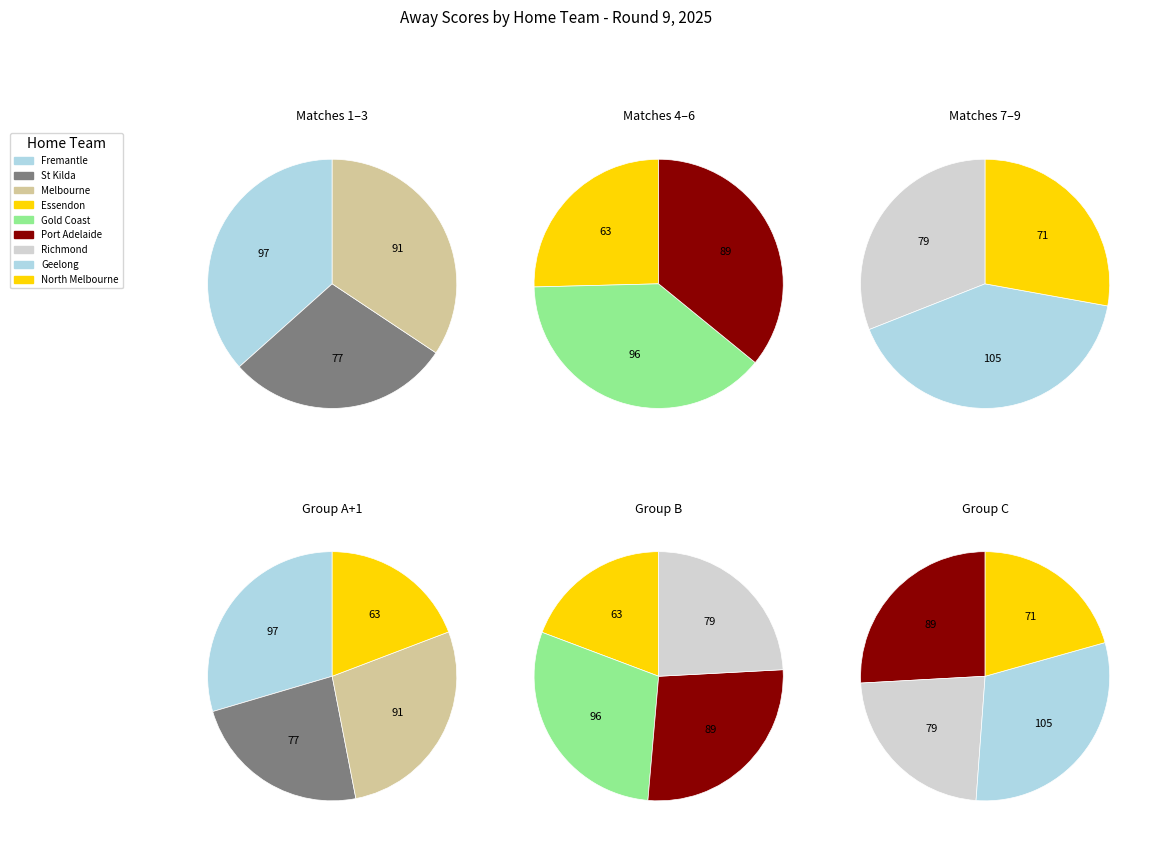

Does St Kilda represent more than half of the total?

No